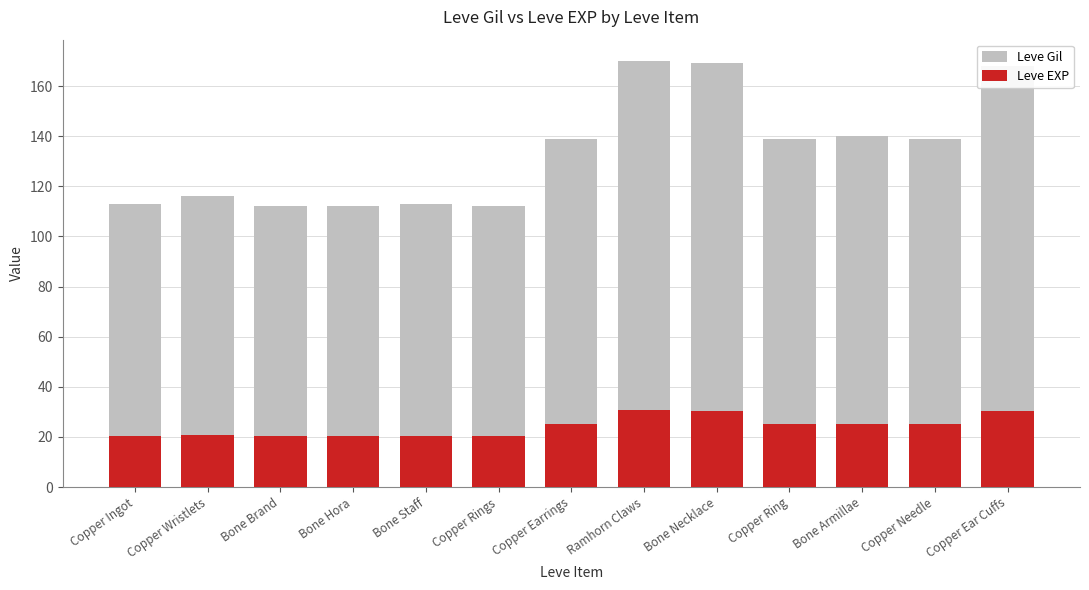

How many bars are there in total?

26